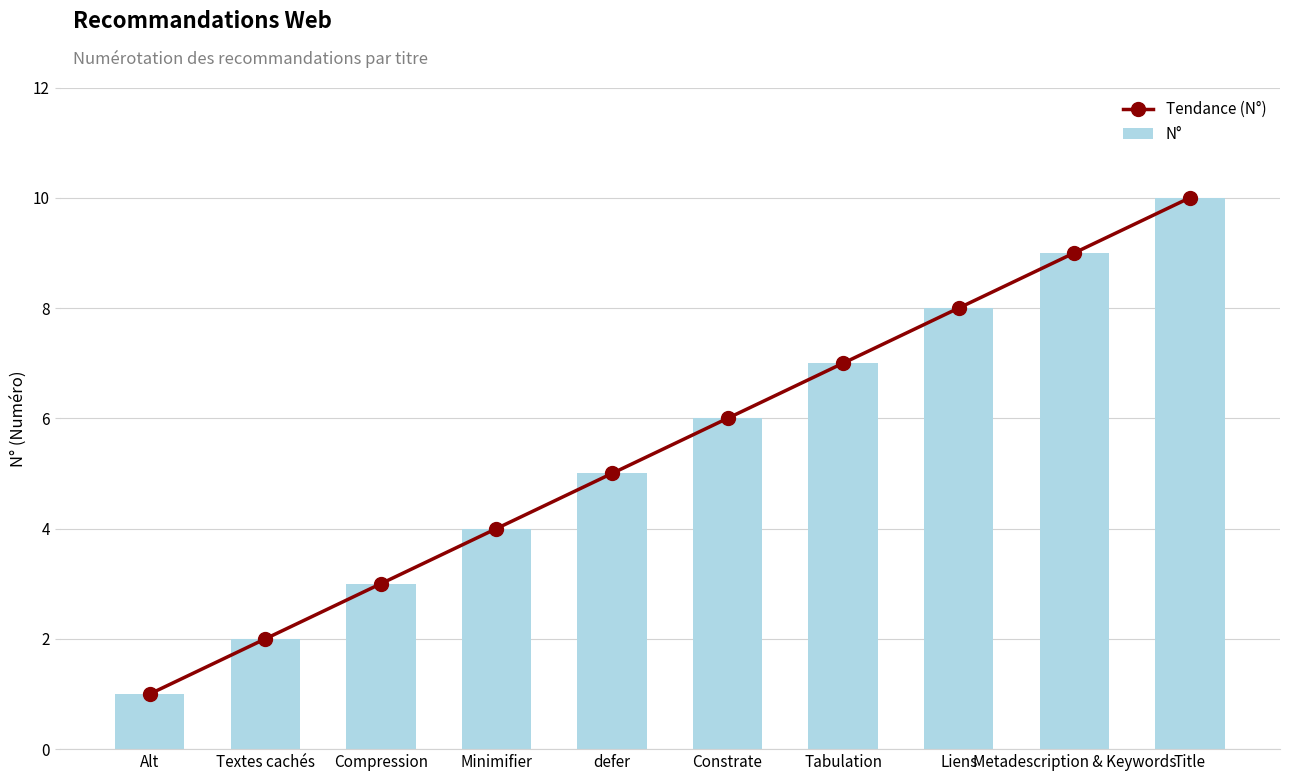

At which category is the sum across all series the highest?

Title